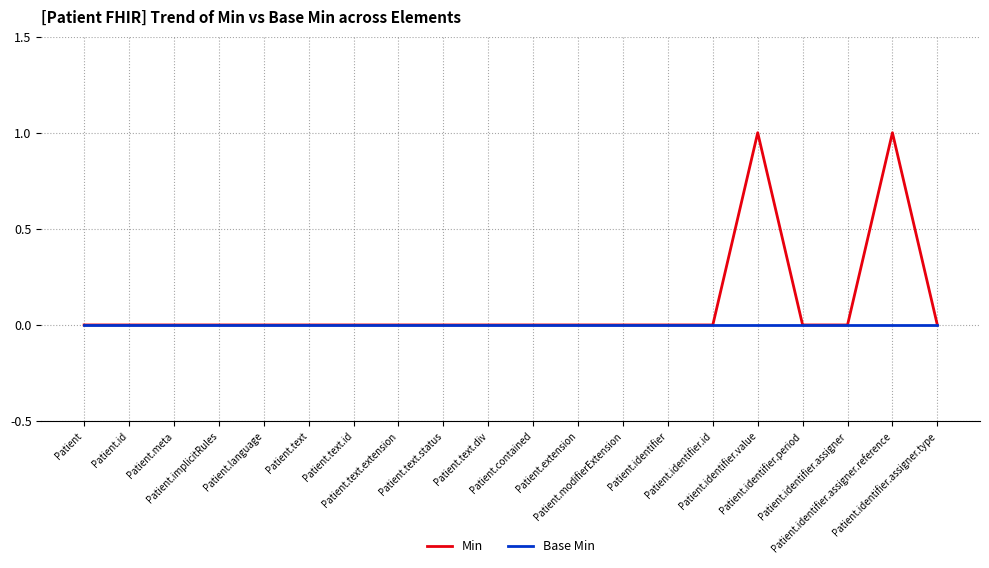

What are all the series names shown in the legend?

Min, Base Min